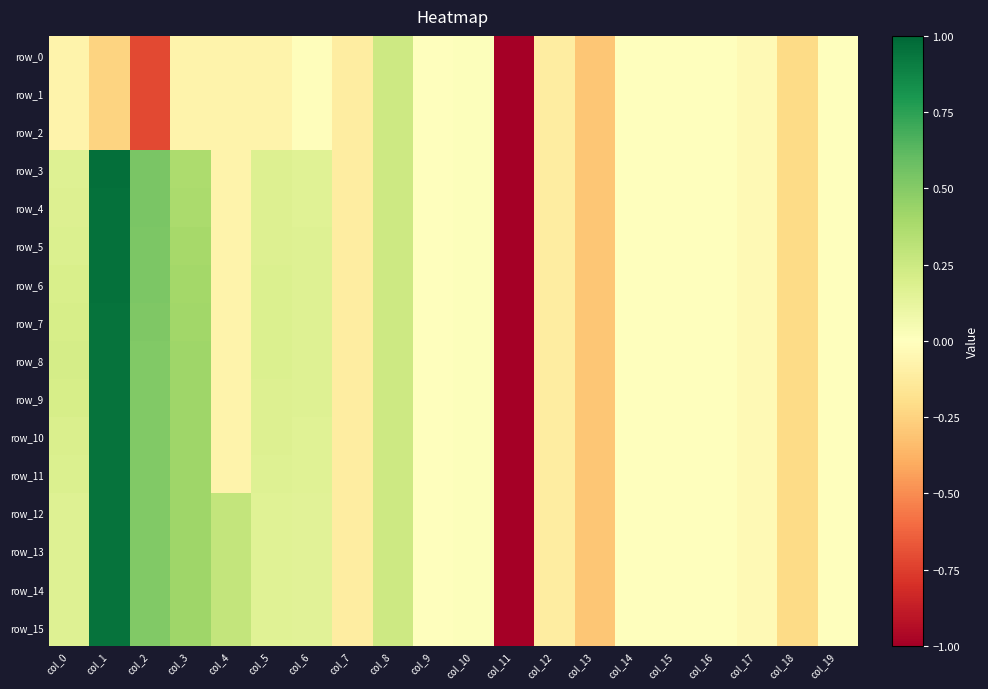

At col_3, list the series in order from smallest to largest.

row_0, row_1, row_2, row_3, row_4, row_5, row_6, row_7, row_8, row_9, row_10, row_11, row_12, row_13, row_14, row_15